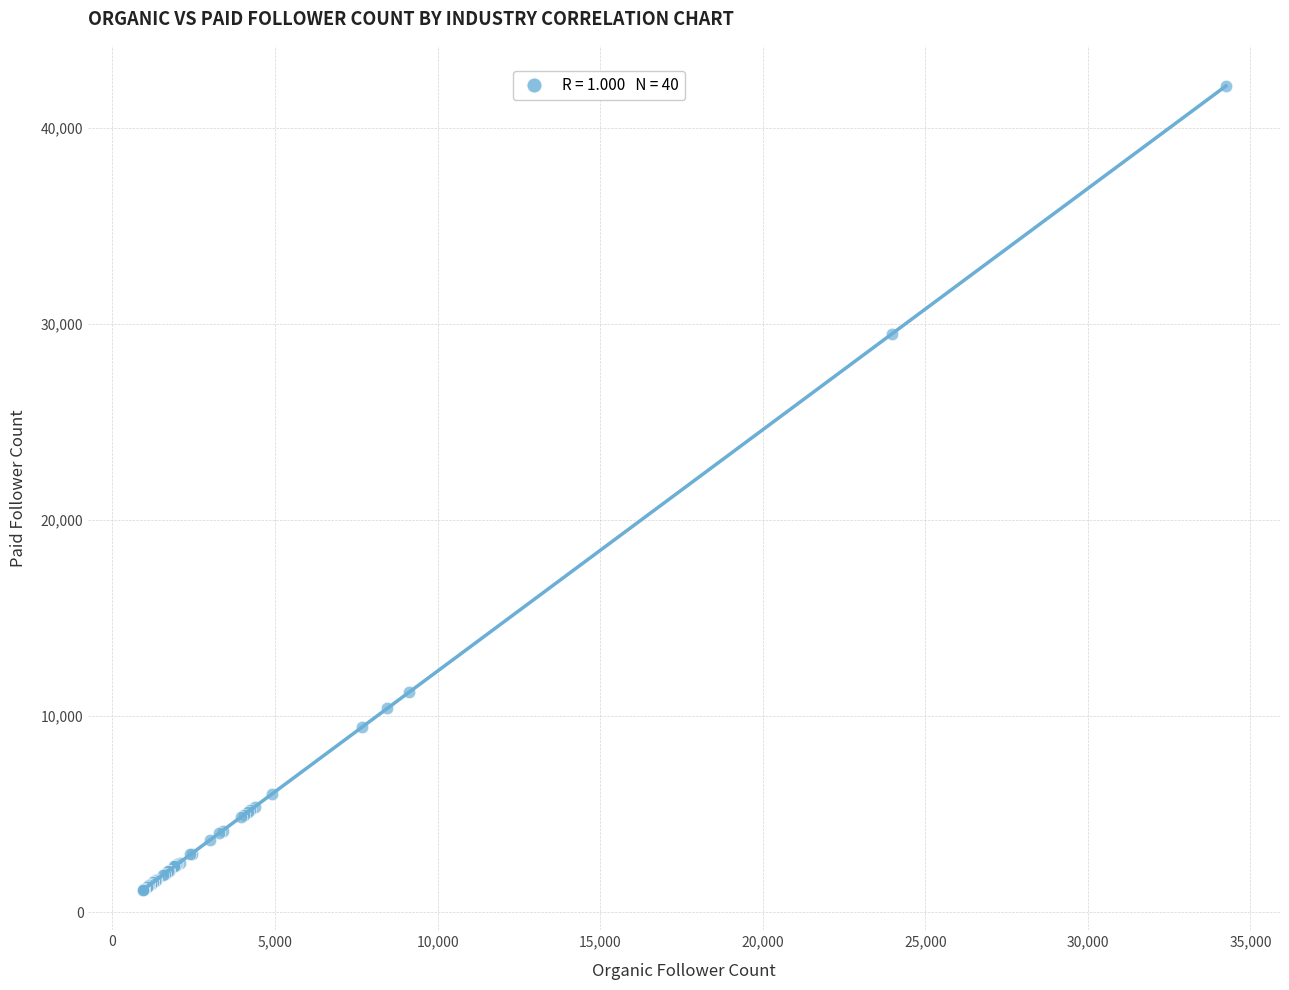

What Y value in the scatter plot is closest to 21627?

29479